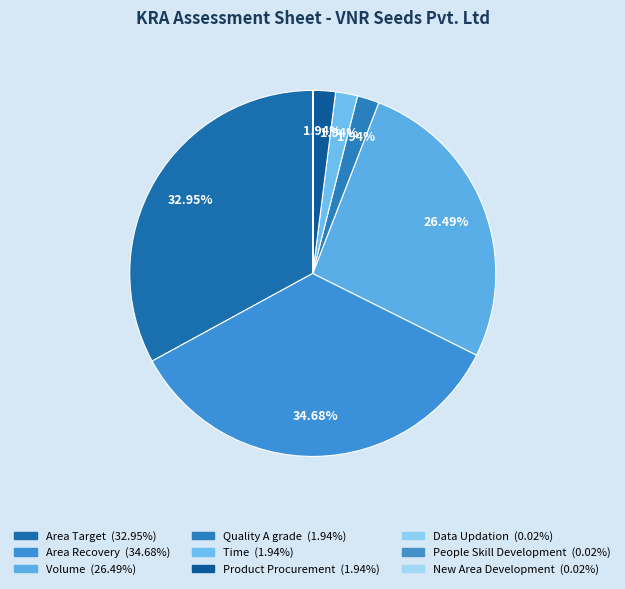

To the nearest percent, what is the difference between the Quality A grade and Volume slice percentages?

25%